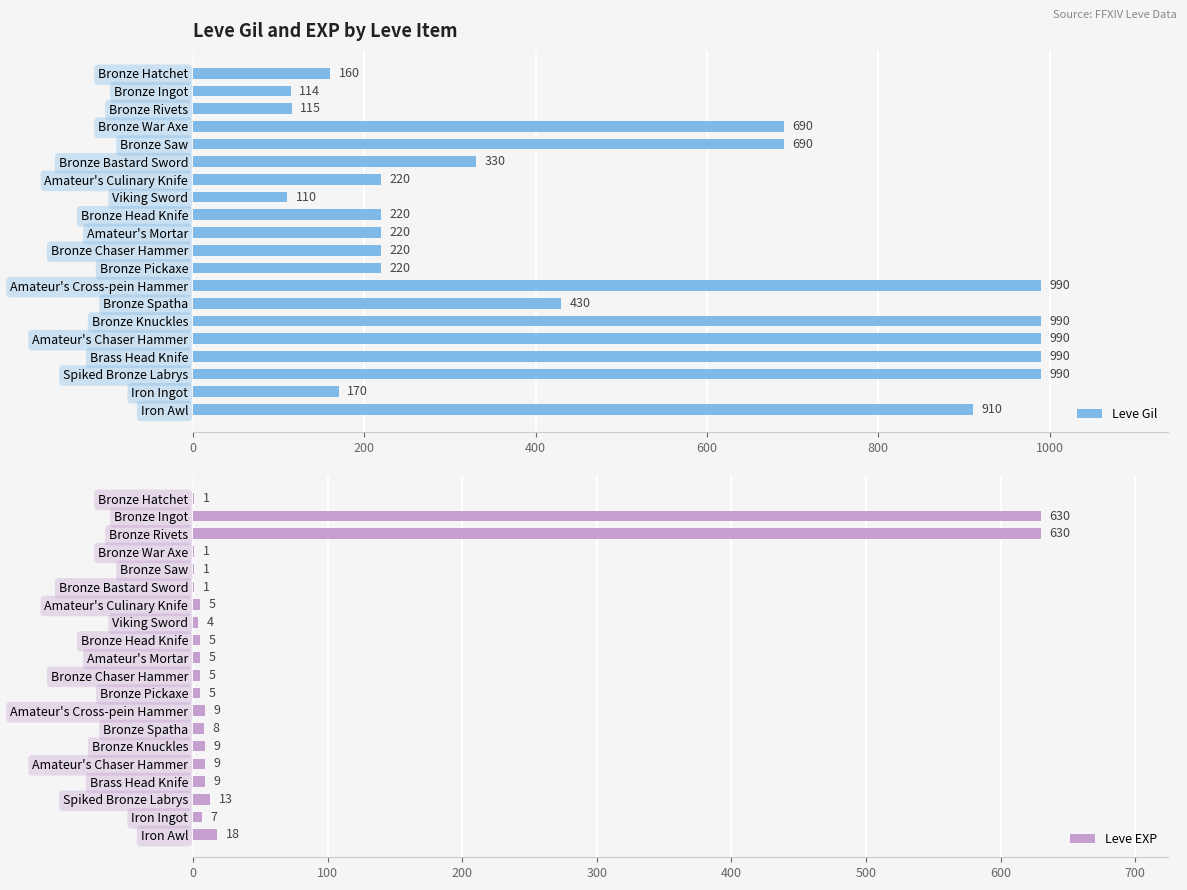

At how many categories does at least one series exceed 578?

10